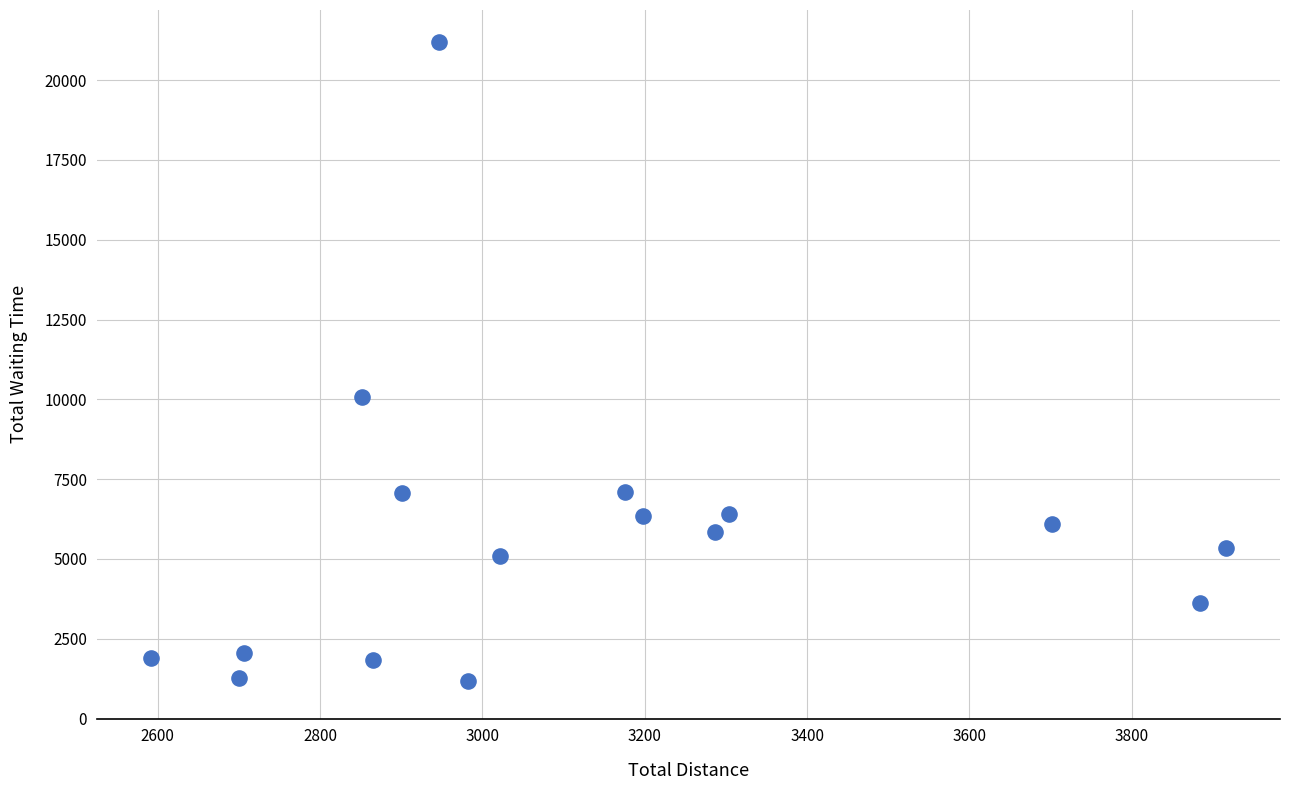

What Y value in the scatter plot is closest to 11187?

10061.2